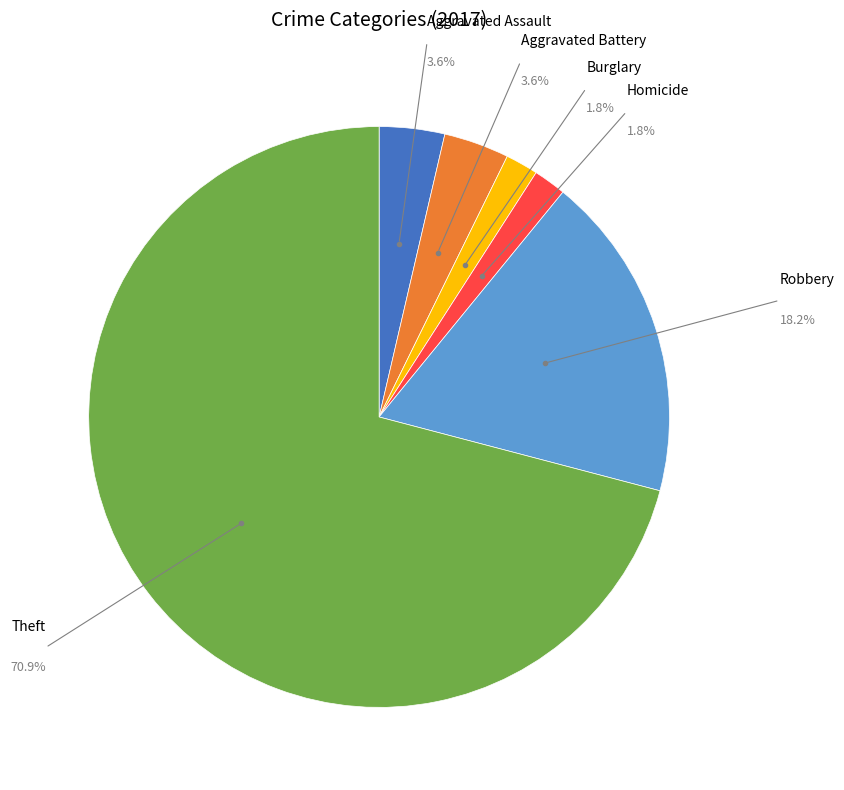

Which slice represents more than half of the pie?

Theft